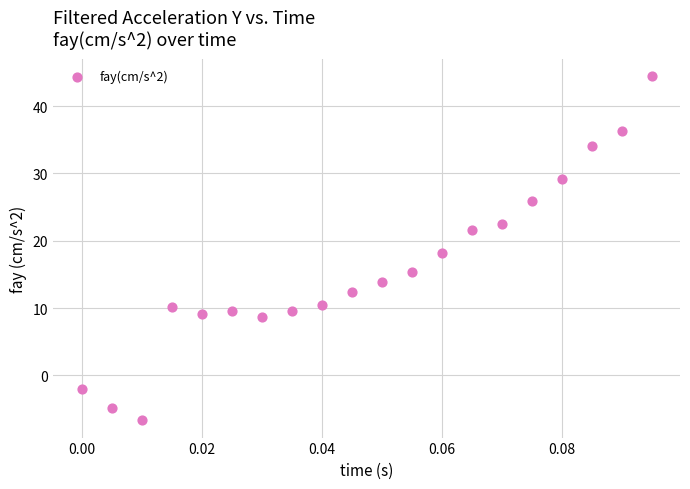

What is the range of Y values (max minus min)?

51.2